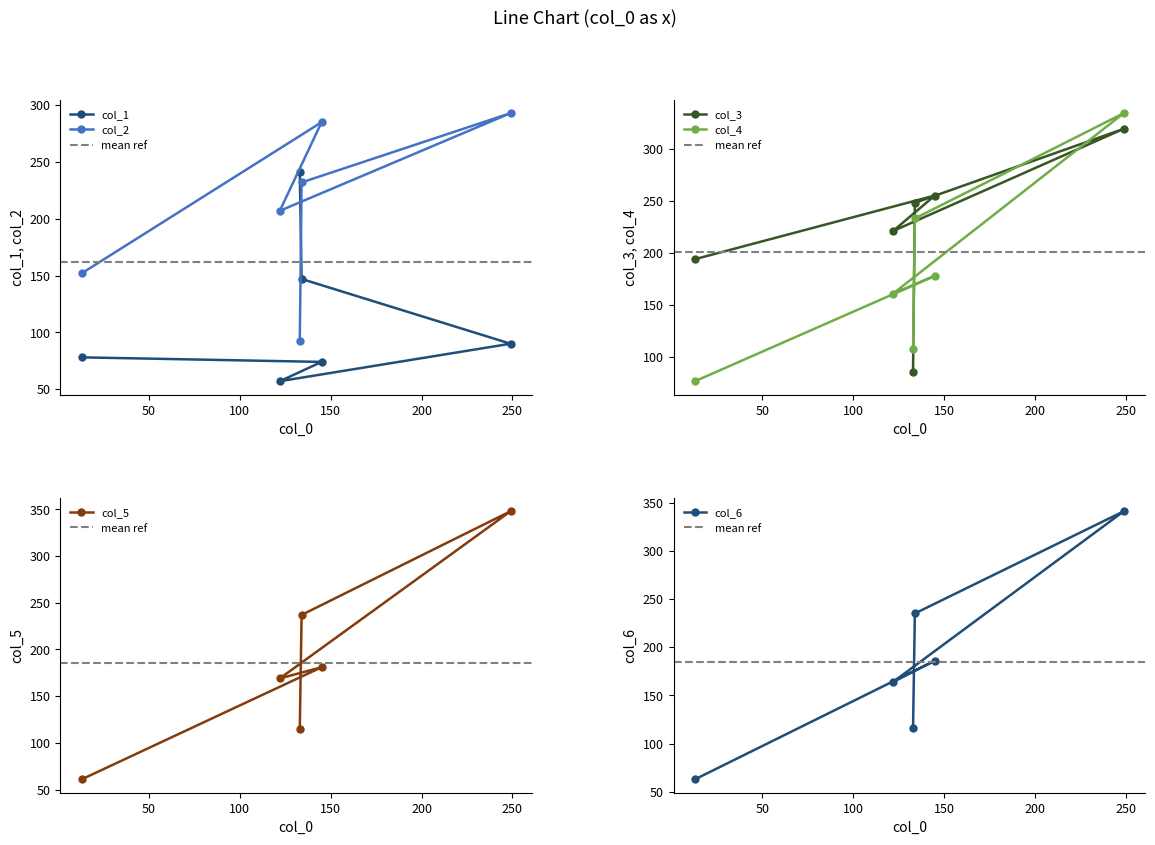

What is the minimum value for col_1?

57